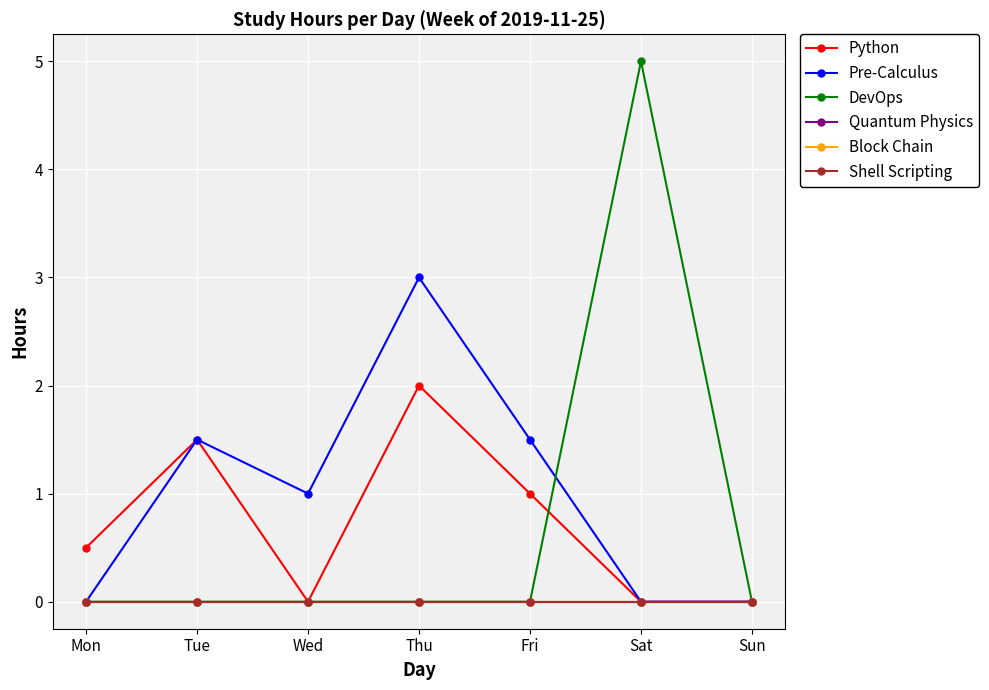

Which category has the lowest value across all series?

Wed